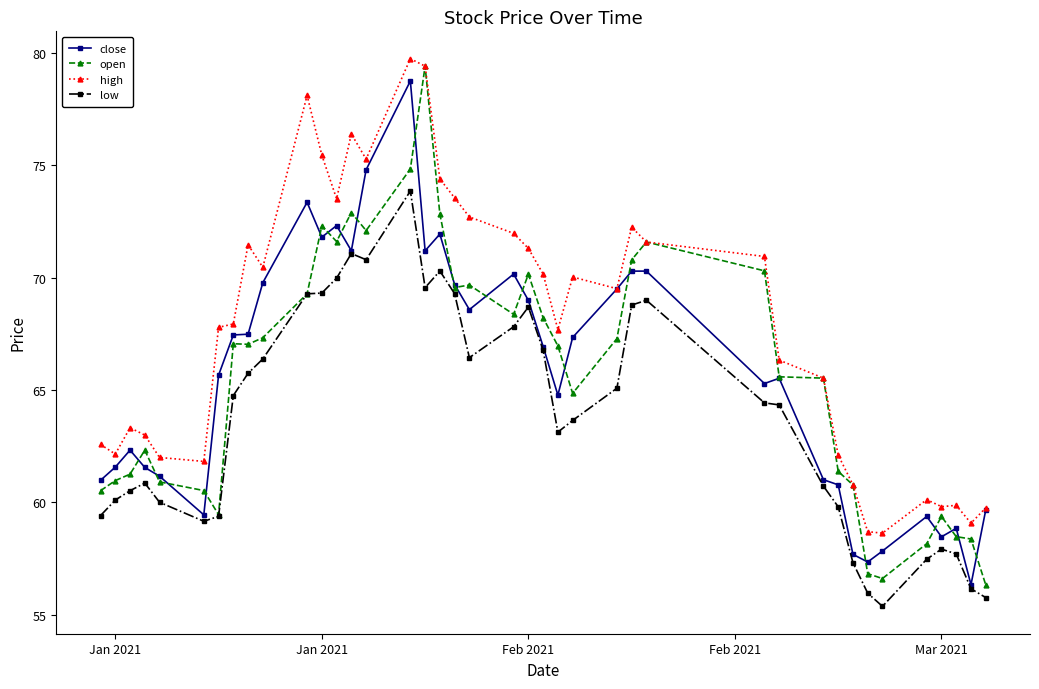

What is the maximum value shown in the chart?

79.7